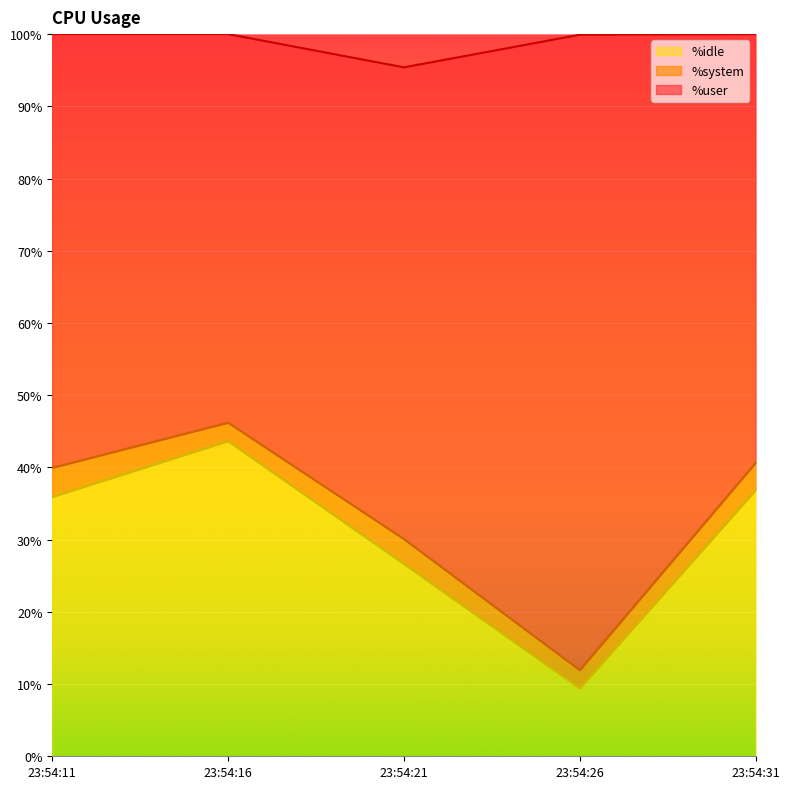

What is the total value across all series at 23:54:26?

99.9